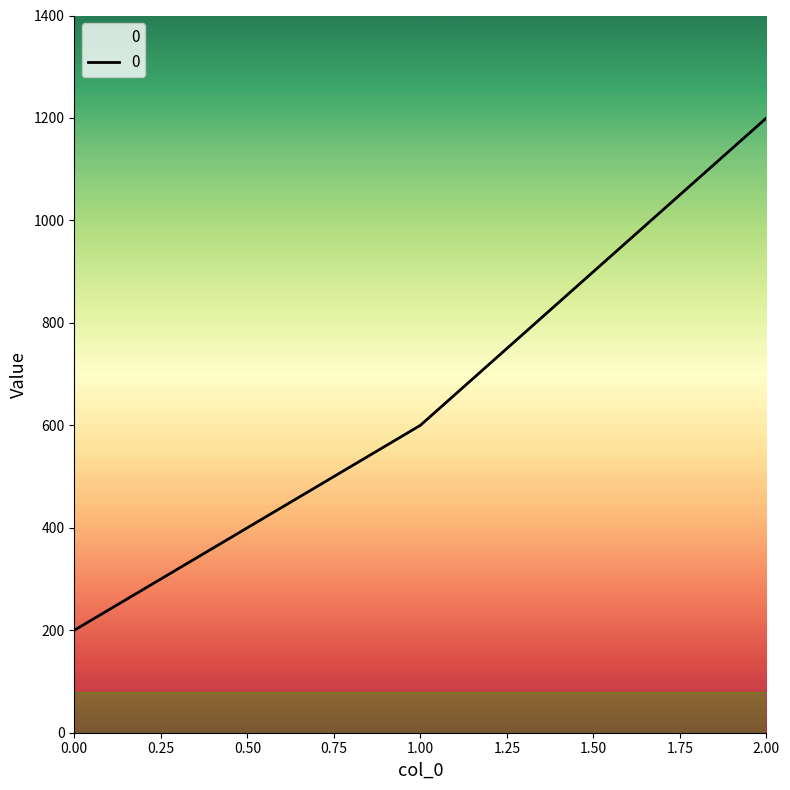

What is the greatest value displayed?

1200